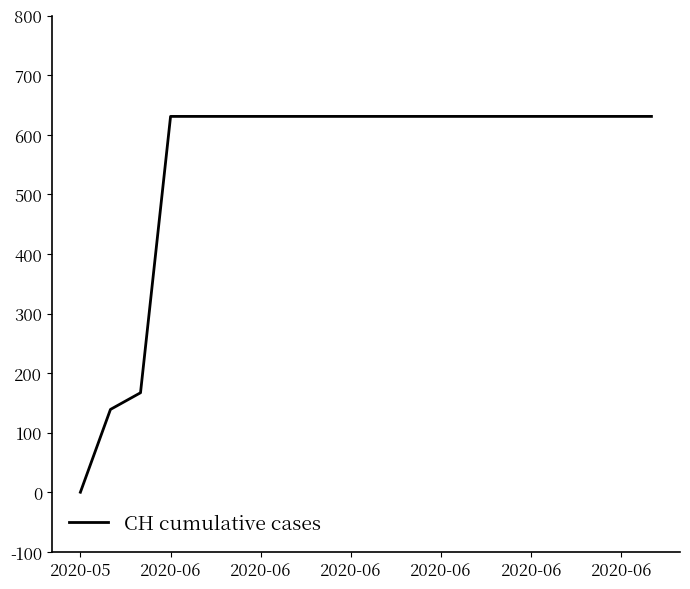

What is the maximum value shown in the chart?

631